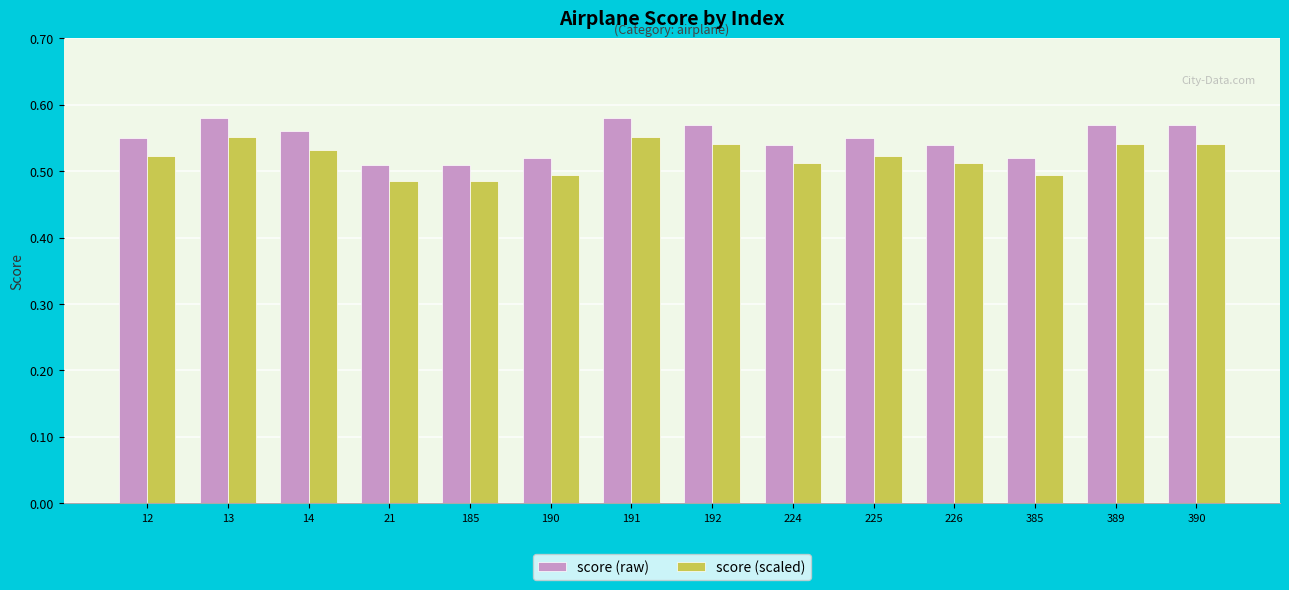

List the series in order of their overall mean, lowest first.

score (scaled), score (raw)